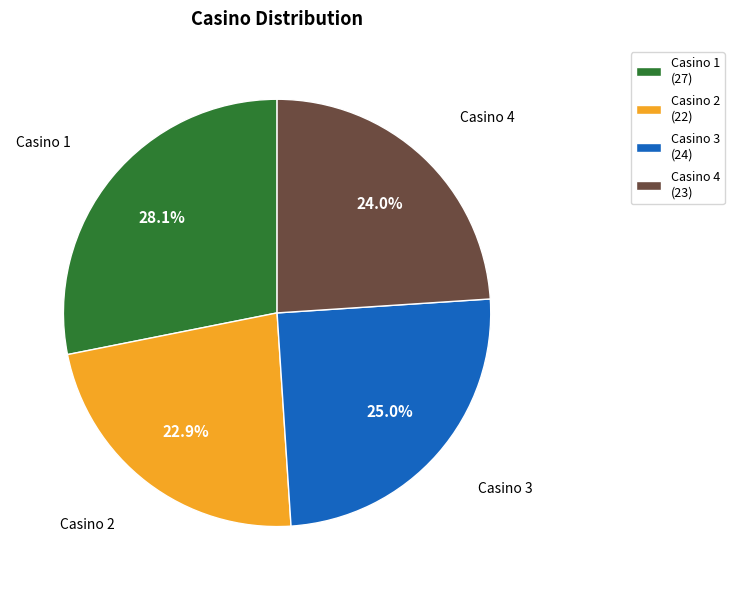

What percentage is the Casino 4 slice, to the nearest percent?

24%